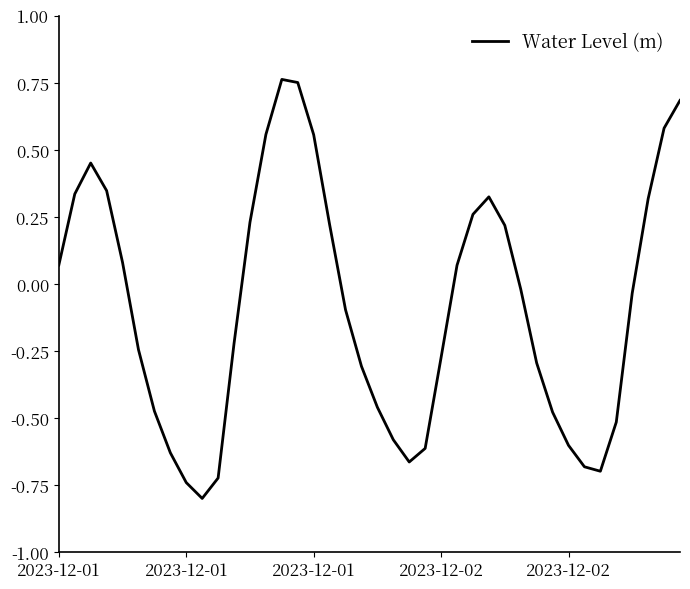

What is the difference between the maximum and minimum values?

1.6